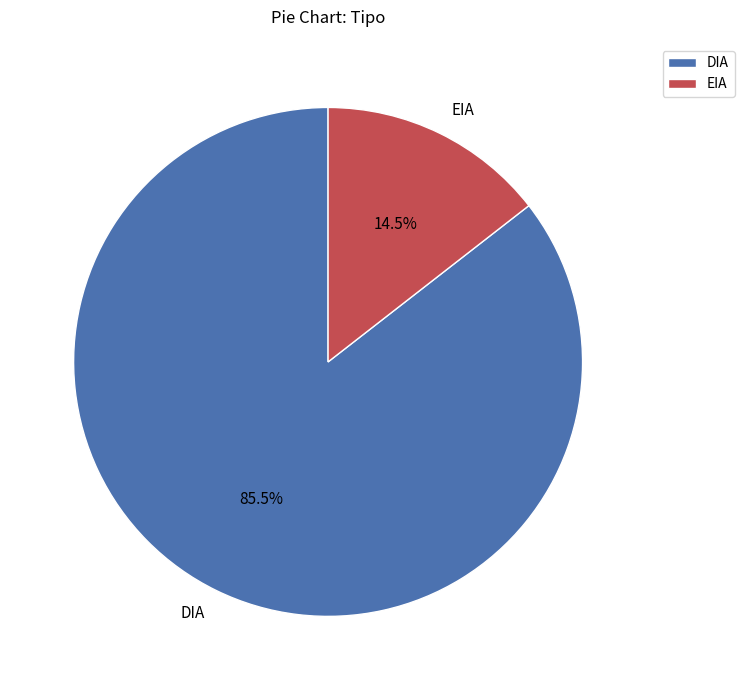

How much of the chart is everything except DIA?

14.5%